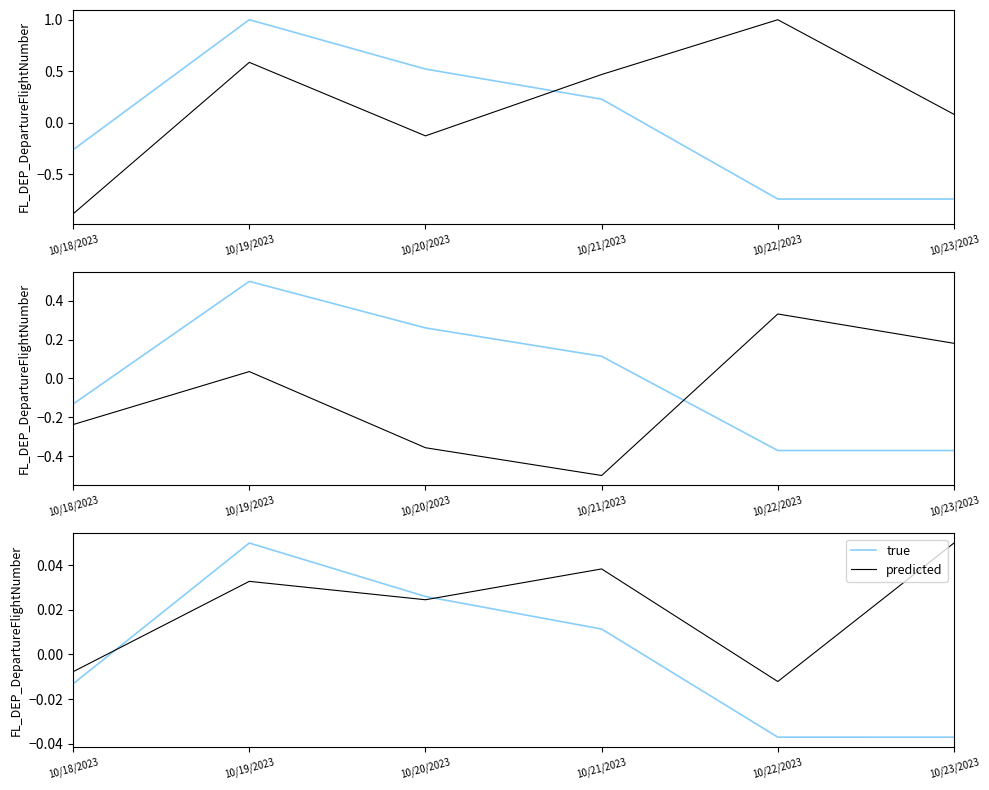

Rank the series at 10/20/2023 from highest to lowest value.

true, predicted